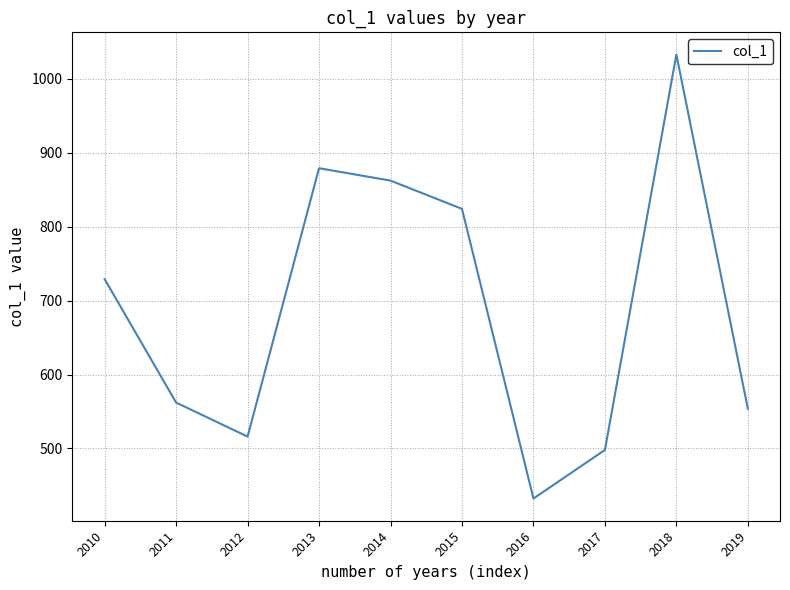

True or false: there are more than 0 points higher than both neighbors.

True